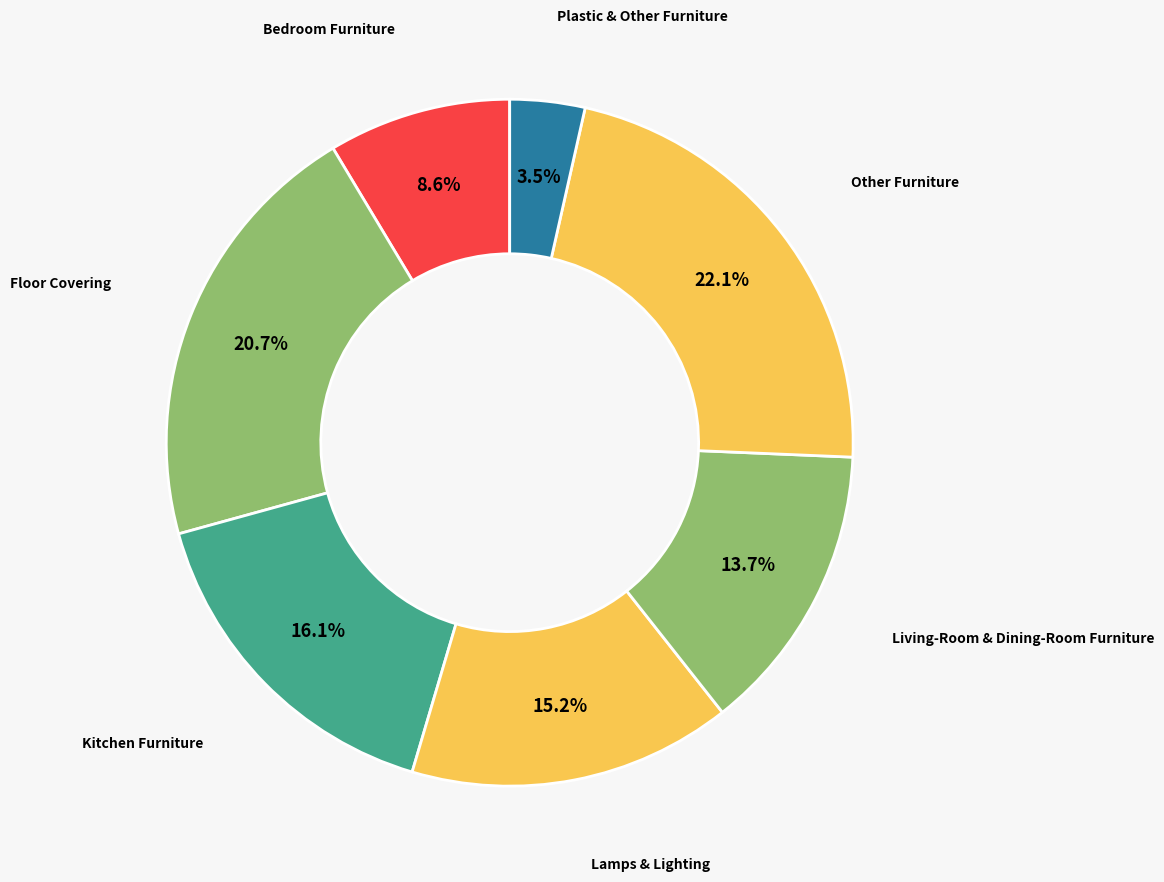

Between Bedroom Furniture and Kitchen Furniture, which is larger?

Kitchen Furniture